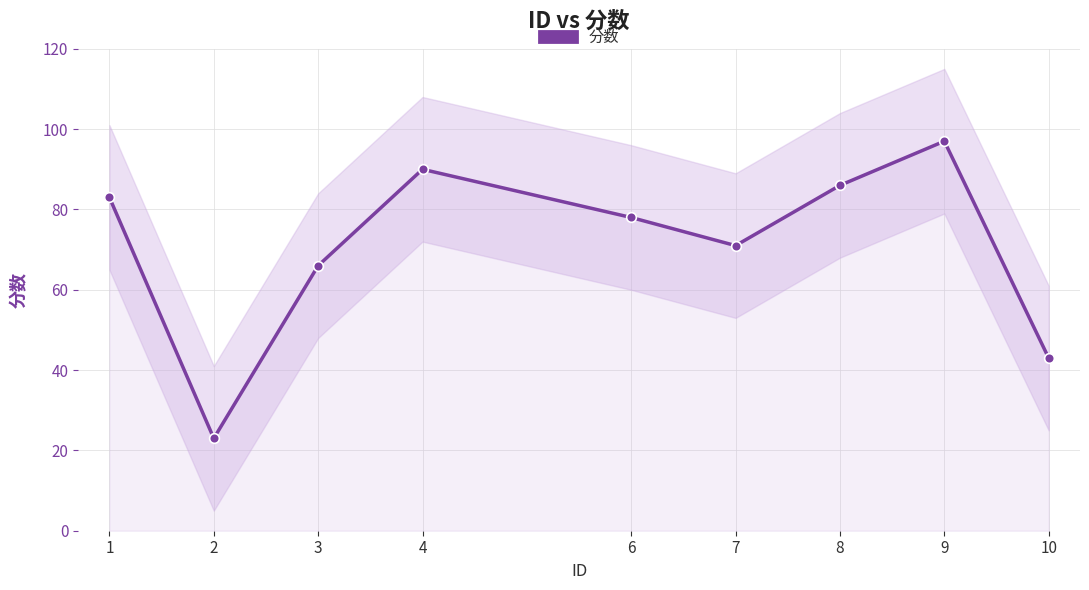

Count the number of data series in this chart.

1